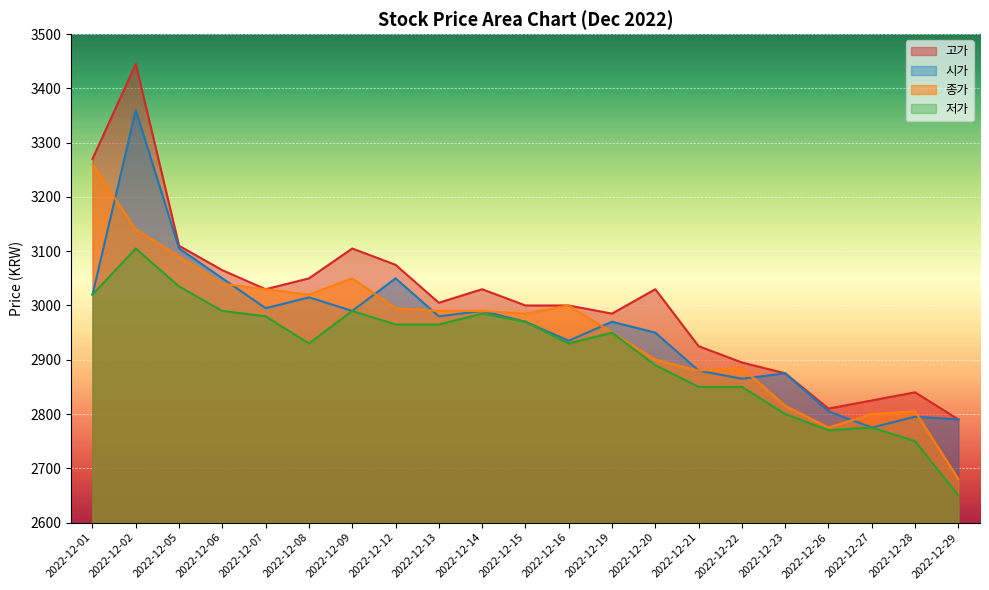

Between 2022-12-20 and 2022-12-21, which is larger?

2022-12-20